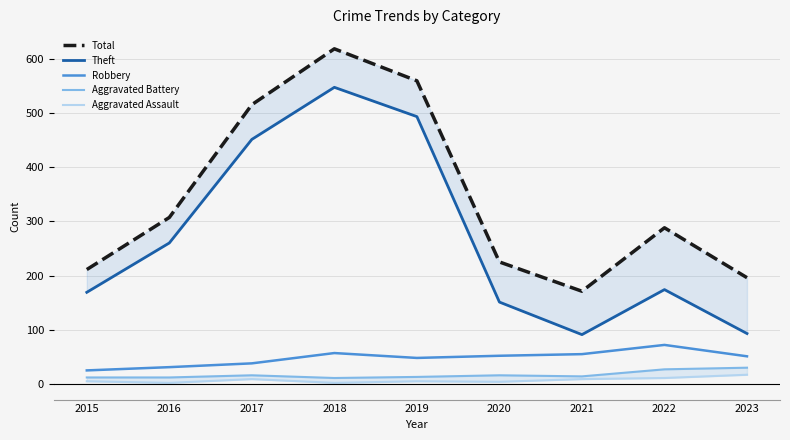

What are all the series names shown in the legend?

Total, Theft, Robbery, Aggravated Battery, Aggravated Assault